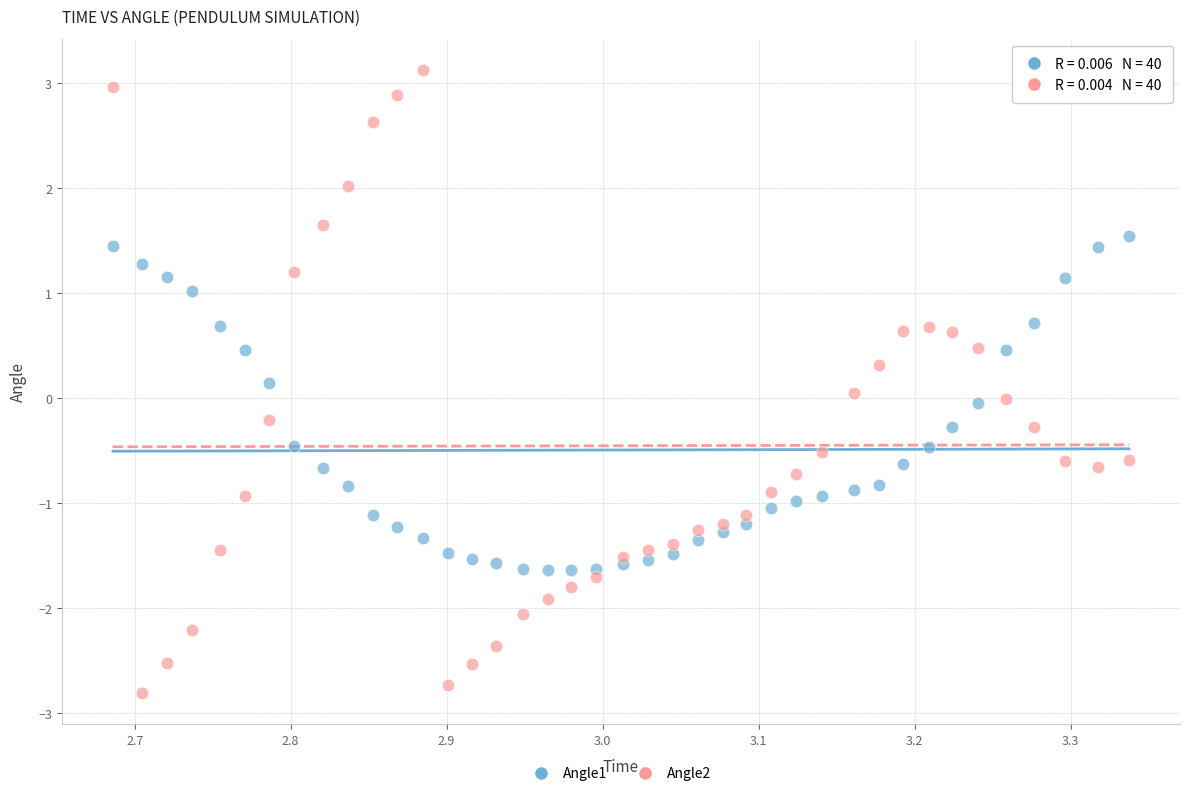

Which series reaches the maximum Y coordinate?

Angle2